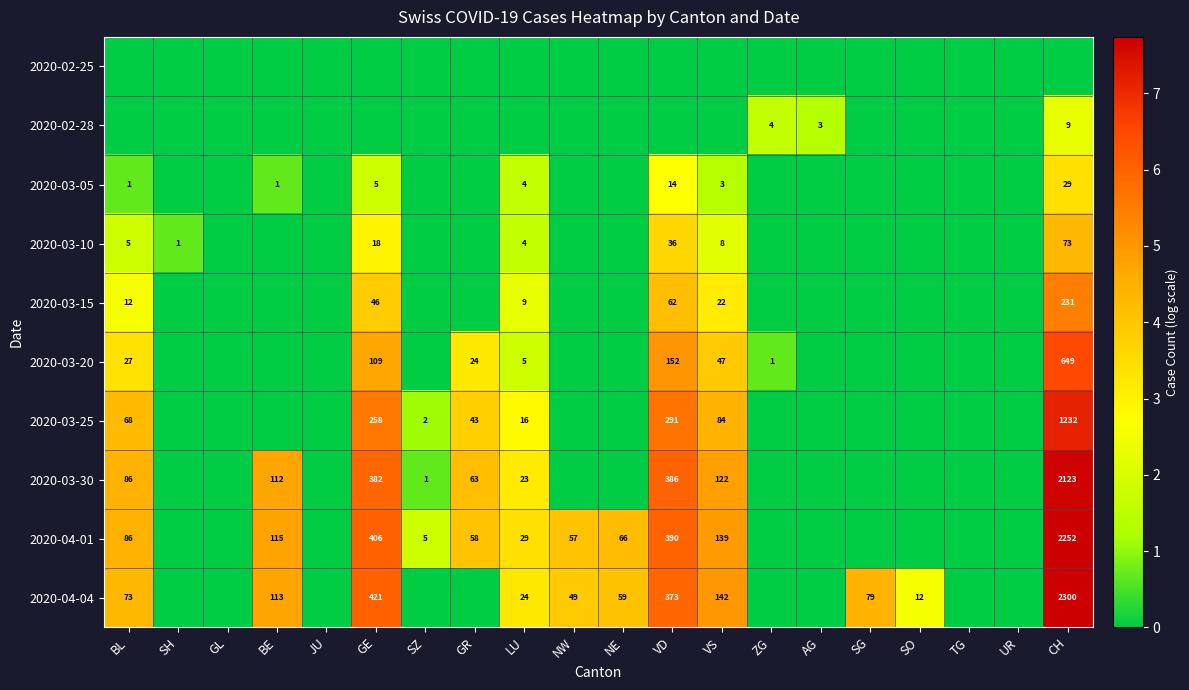

Is it true that 2020-04-04 equals 47 at SG?

False